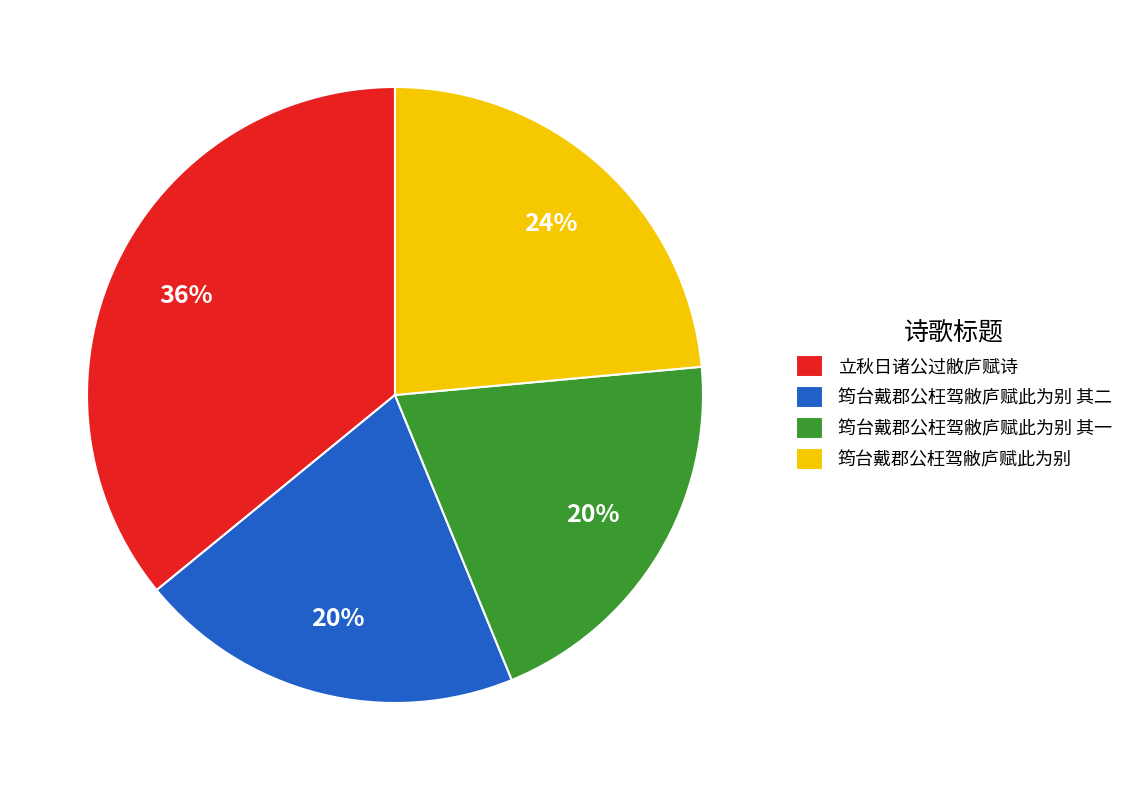

Between 筠台戴郡公枉驾敝庐赋此为别 其一 and 筠台戴郡公枉驾敝庐赋此为别, which is larger?

筠台戴郡公枉驾敝庐赋此为别